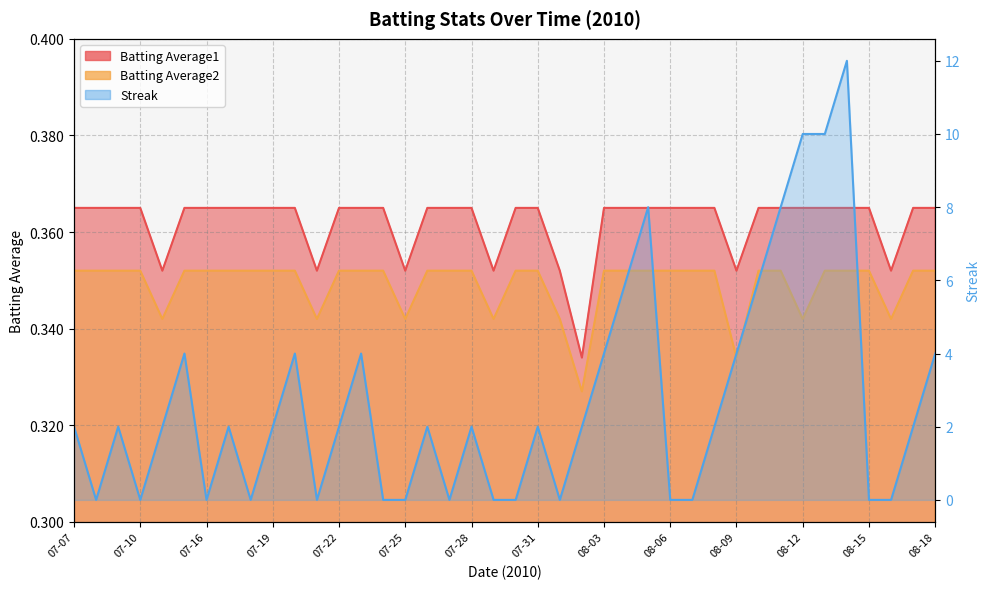

What is the label of the 38th point from the right?

07-09